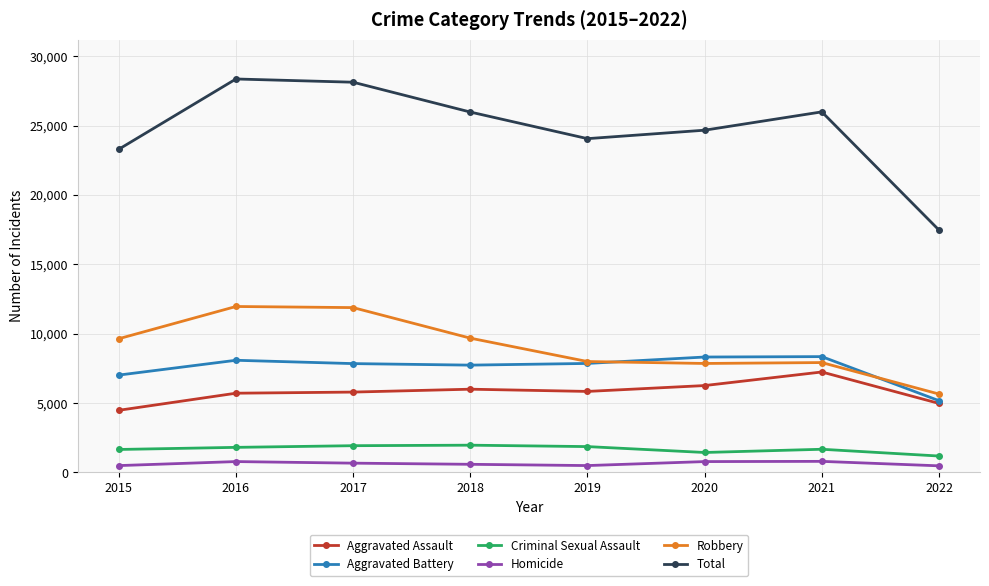

The value of Total at 2018 is 42934. True or false?

False